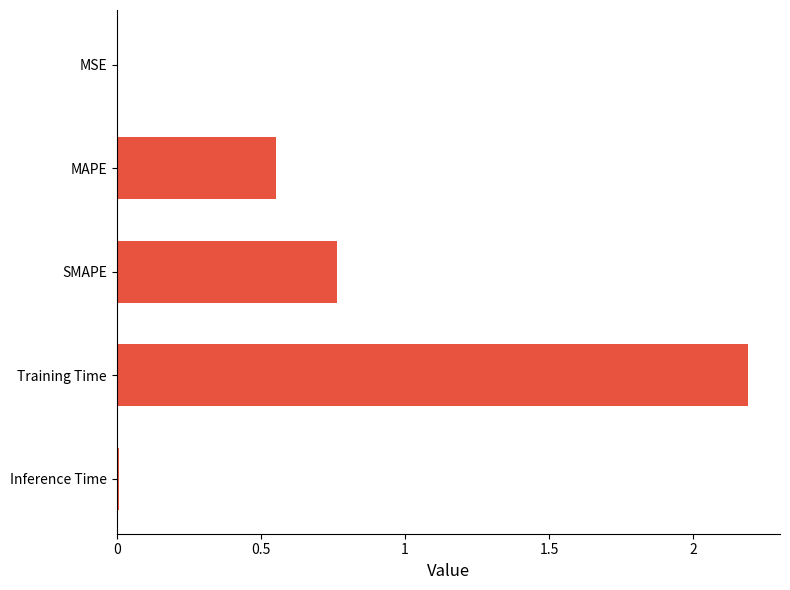

Are the bars horizontal?

Yes